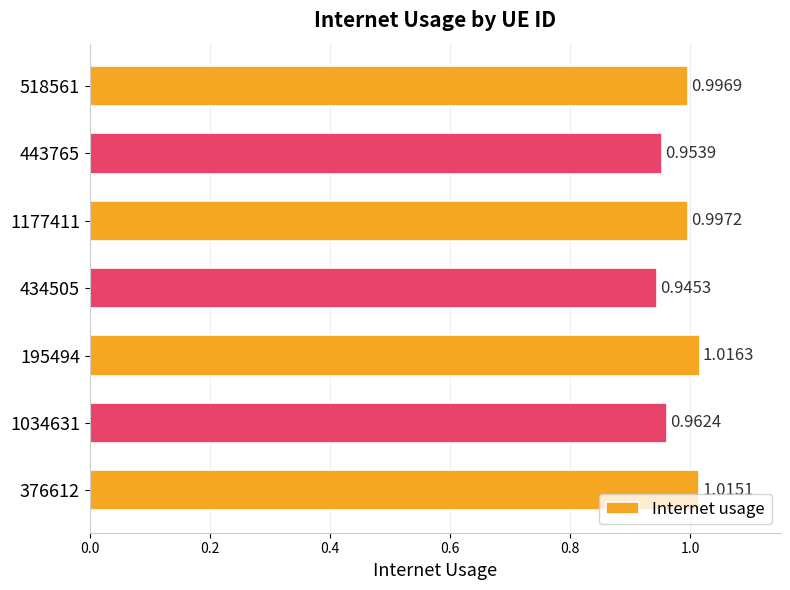

What is the change in value from 434505 to 518561?

+0.1